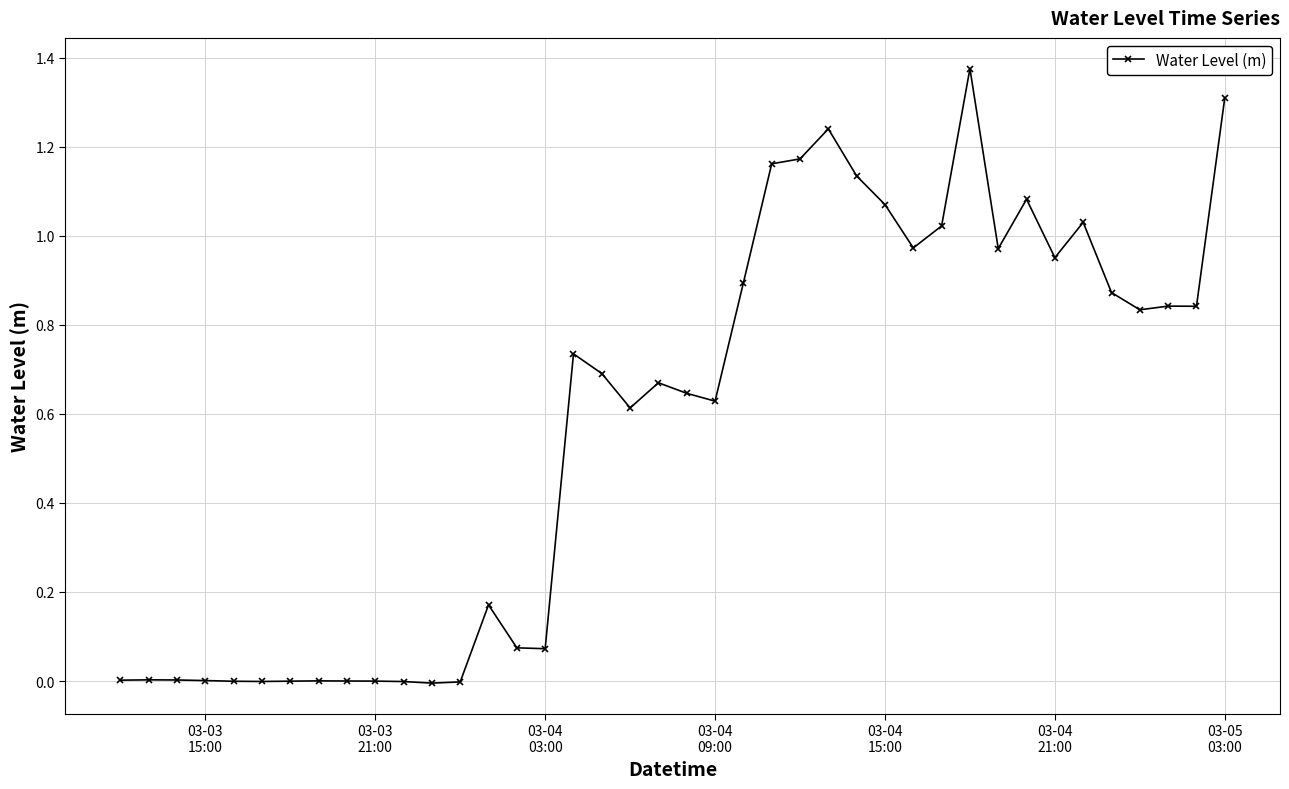

What is the sum of all values?

23.1